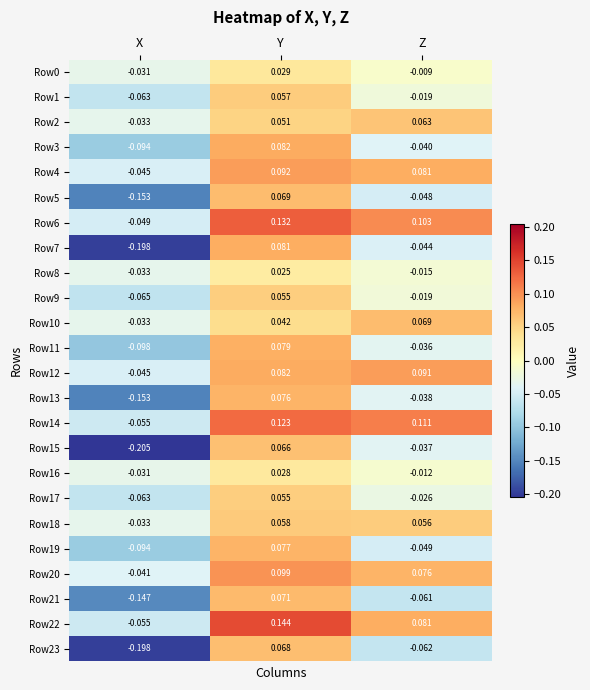

Is the value of Row11 at Y greater than the value of Row18 at Z?

Yes